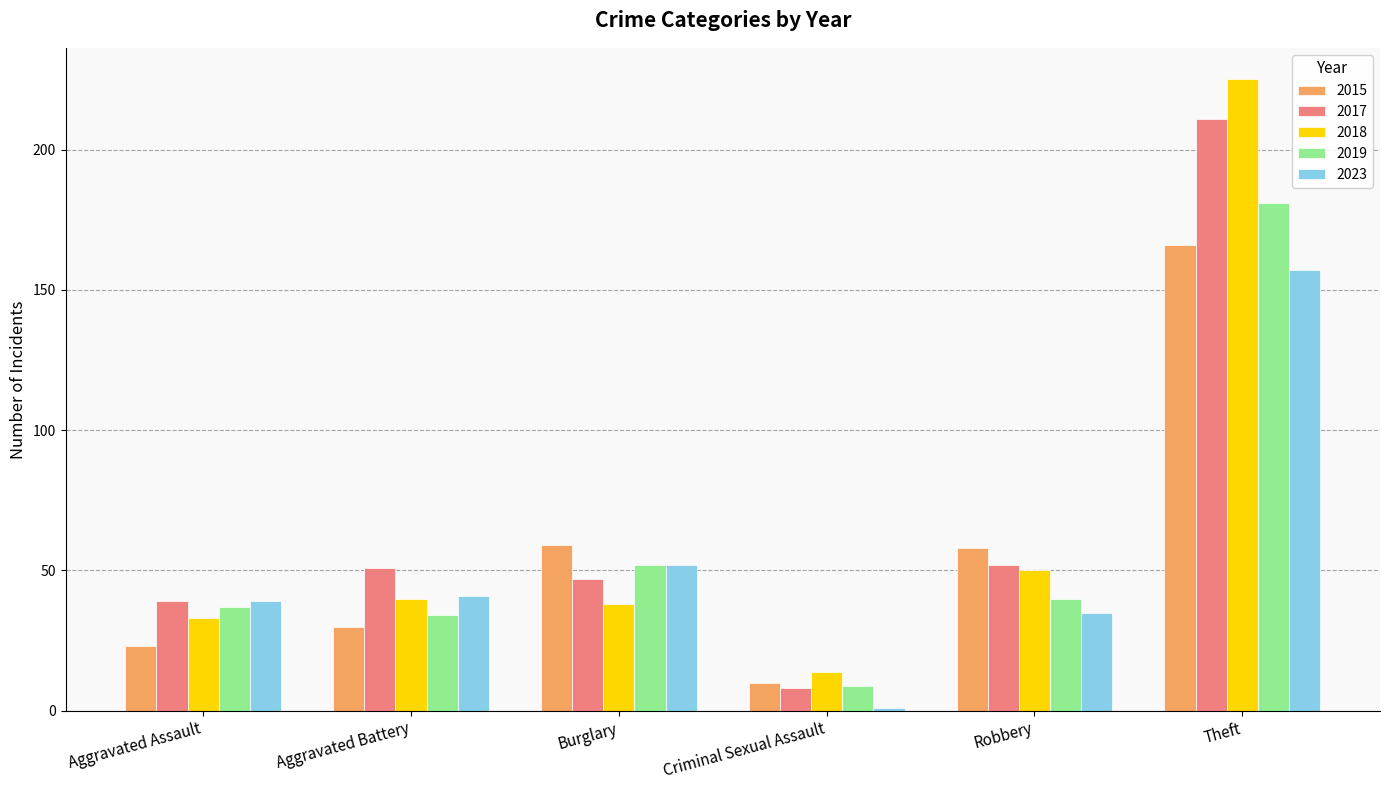

What is the approximate value of 2015 at Burglary, to the nearest 5?

60